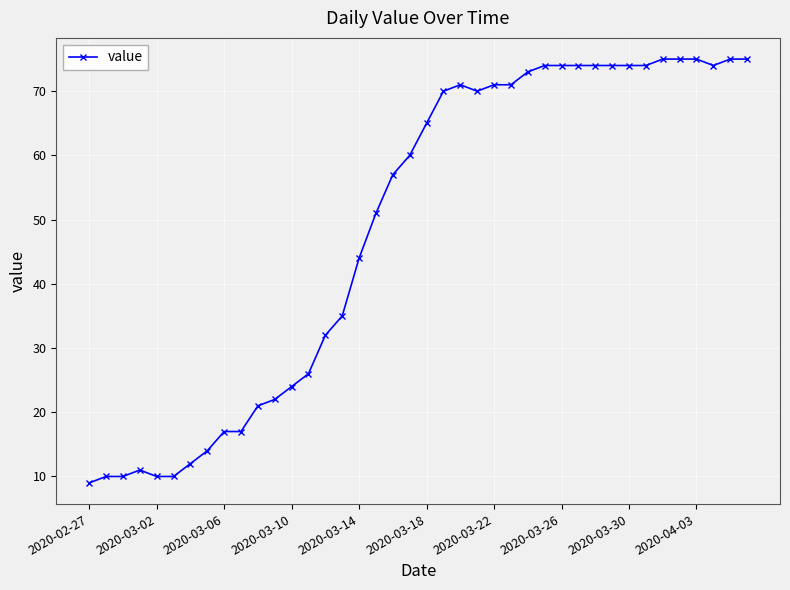

What is the difference between the maximum and minimum values?

66